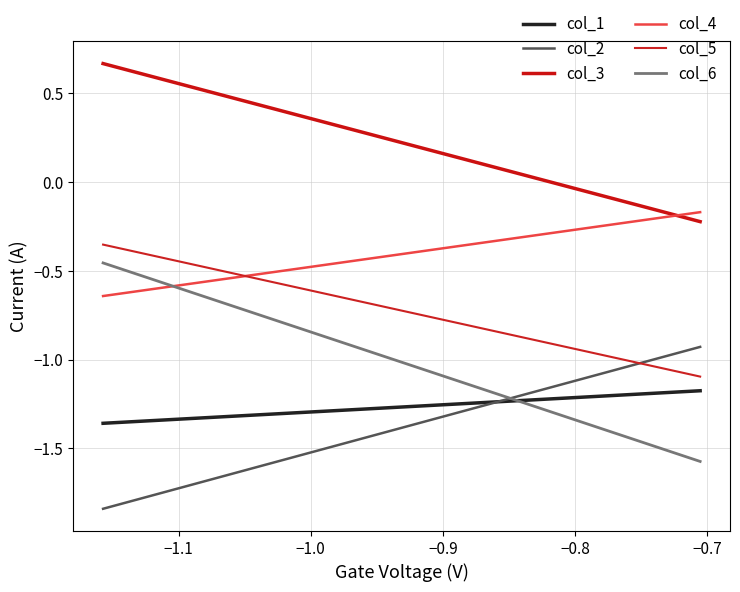

Reading left to right, transcribe all the data shown in this chart.

col_1: -1.4	-1.2
col_2: -1.8	-0.9
col_3: 0.7	-0.2
col_4: -0.6	-0.2
col_5: -0.4	-1.1
col_6: -0.5	-1.6